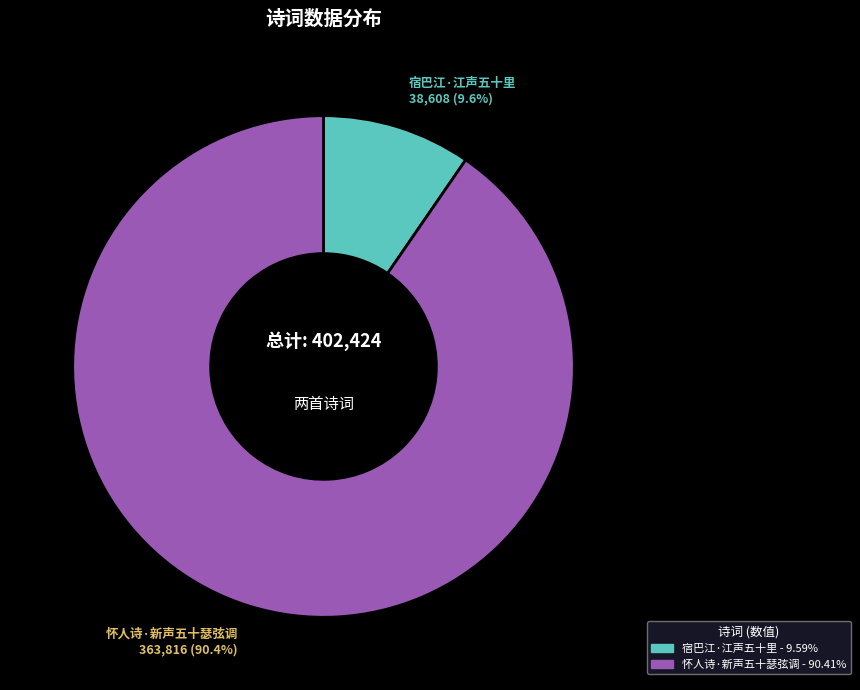

To the nearest percent, what is the difference between the largest and smallest slice percentages?

81%